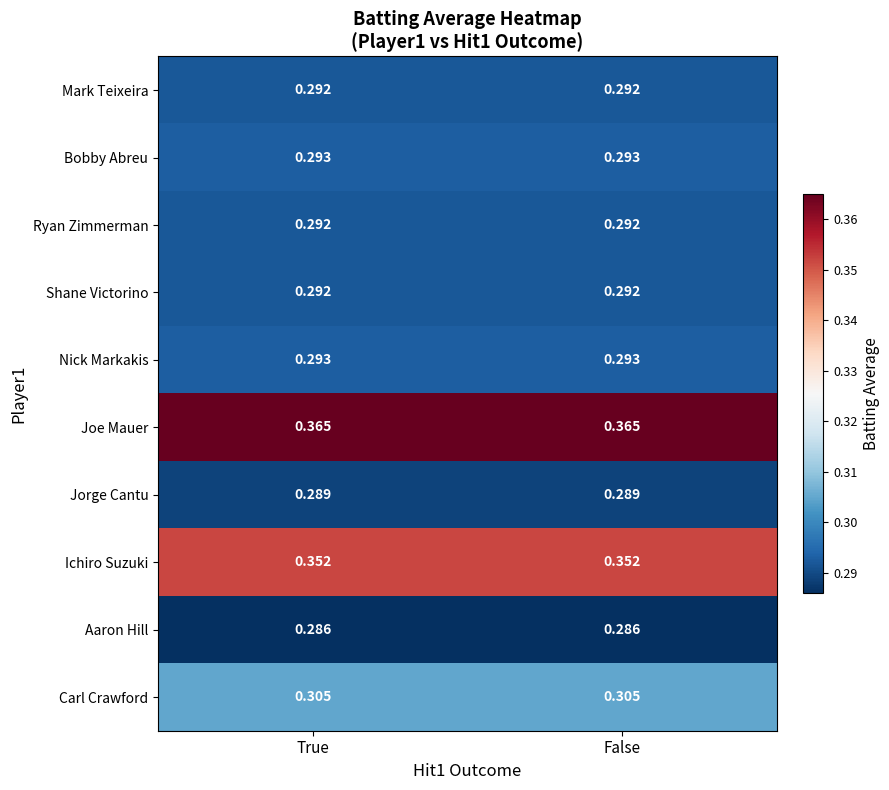

Is the value of Aaron Hill at True greater than the value of Jorge Cantu at False?

No